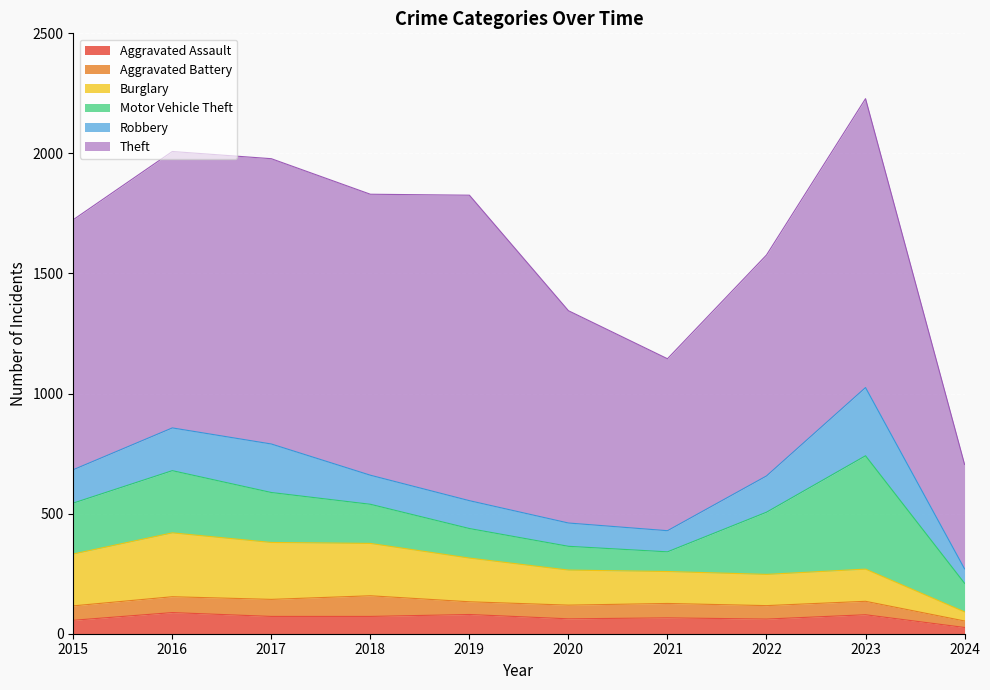

What is the difference between the second highest and second lowest values in the Robbery series?

114